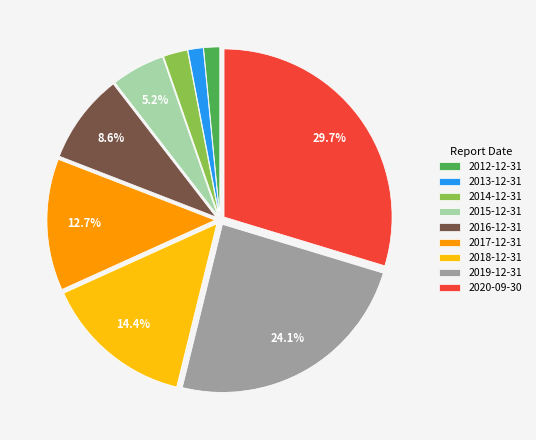

To the nearest percent, what percentage of the pie is 2015-12-31?

5%